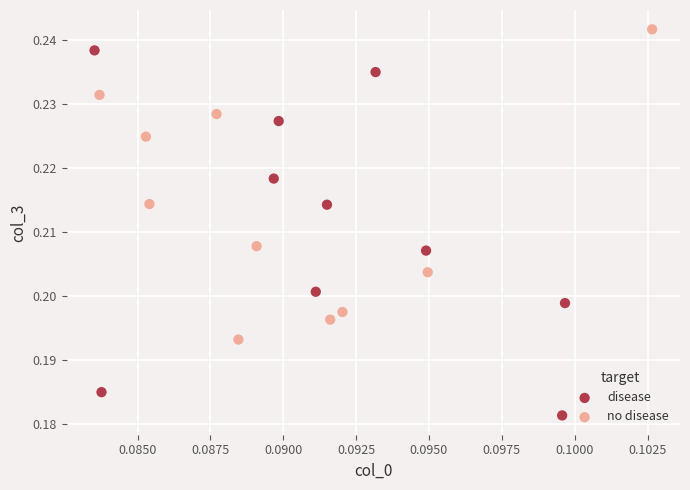

Which series has the largest Y range (max minus min)?

disease